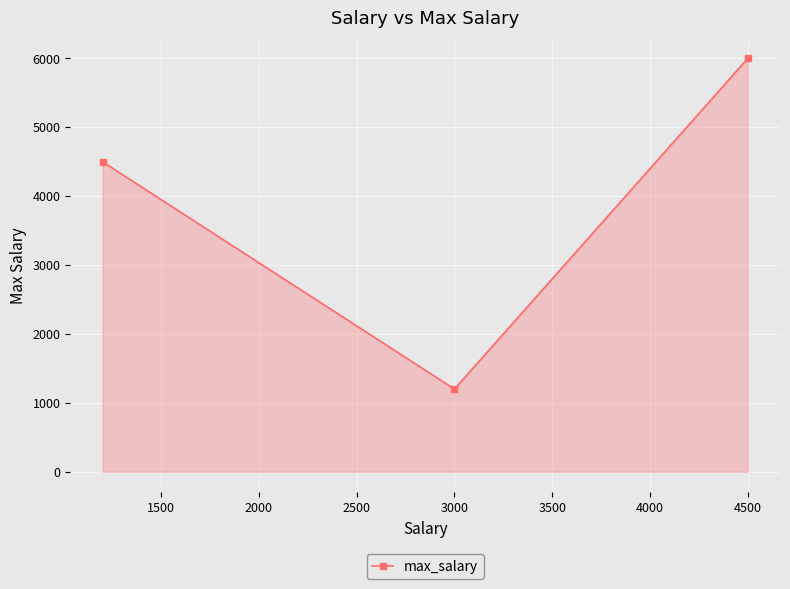

How many distinct data groups are displayed?

1